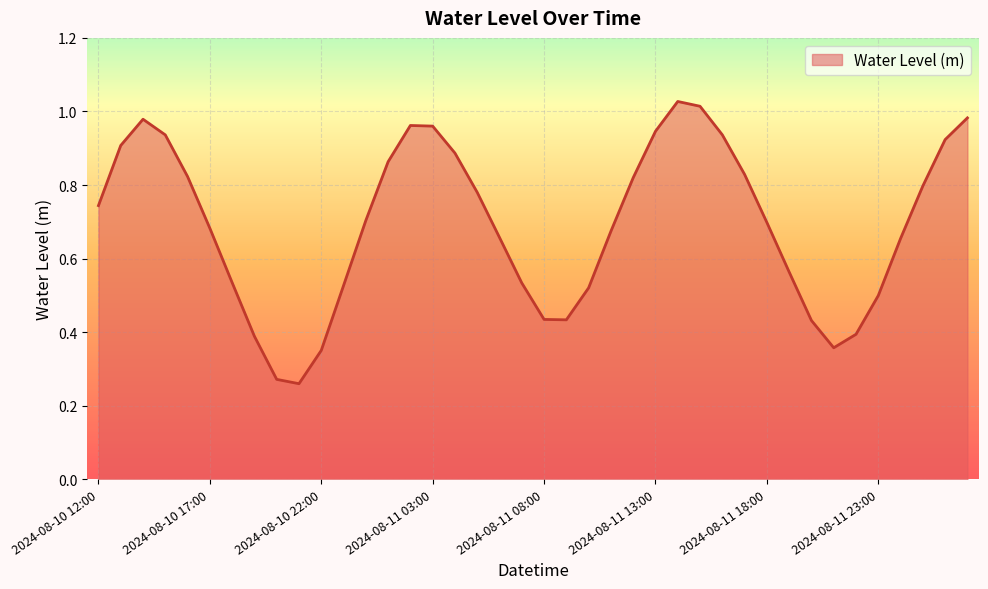

Which category has the lowest value across all series?

2024-08-10 21:00